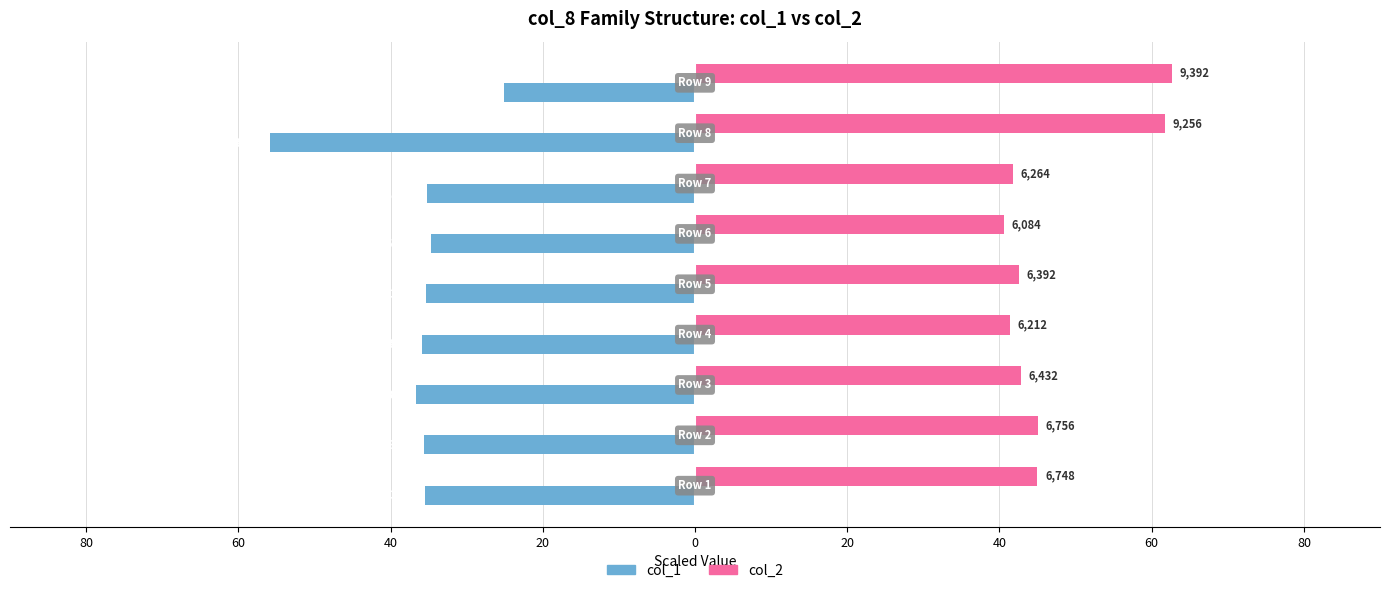

What are all the series names shown in the legend?

col_1, col_2